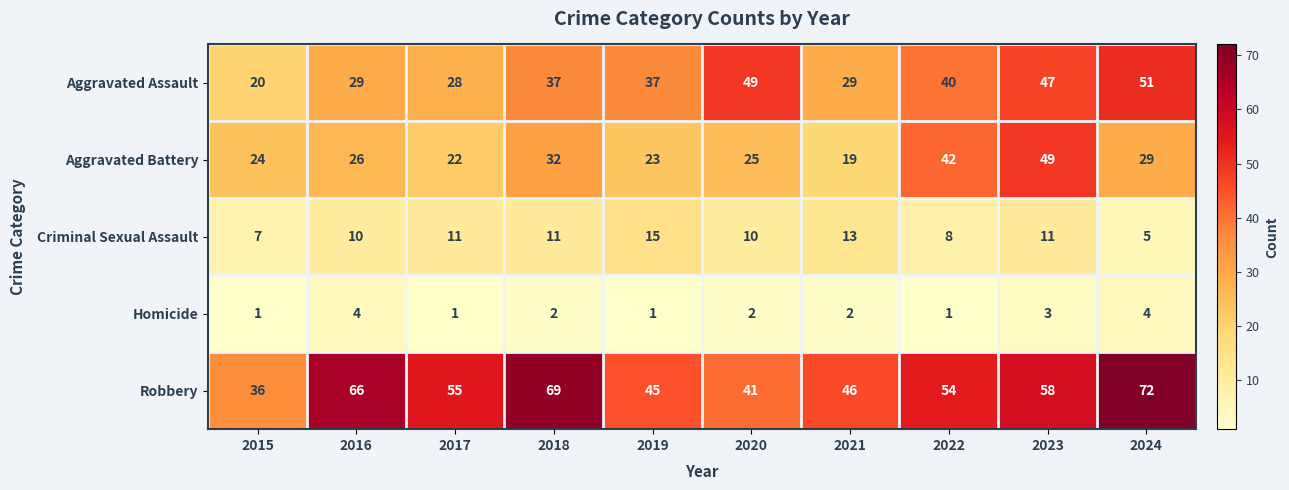

True or false: Aggravated Assault has a value of 55 at 2018.

False